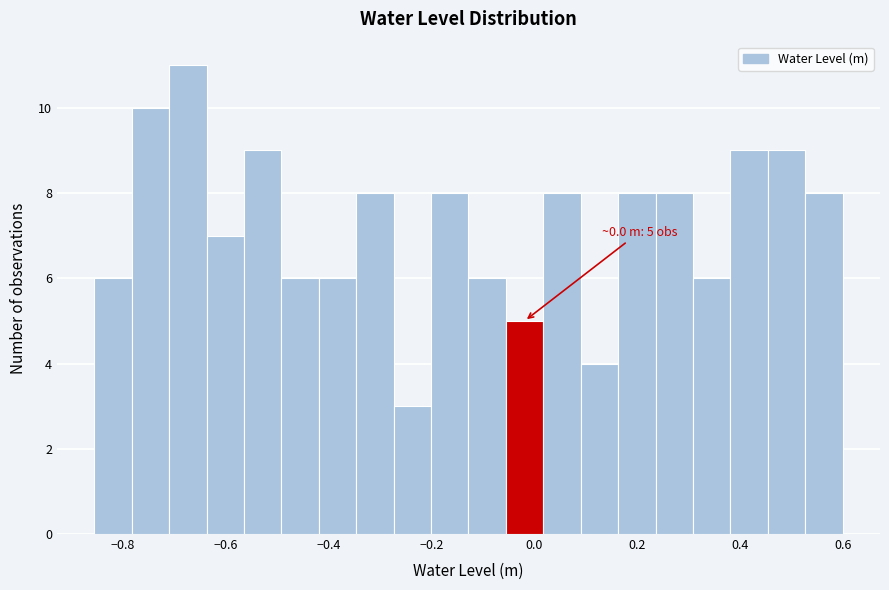

Around what value on the x-axis is the tallest bar? Give the approximate position of its centre, as read against the axis.

-0.68